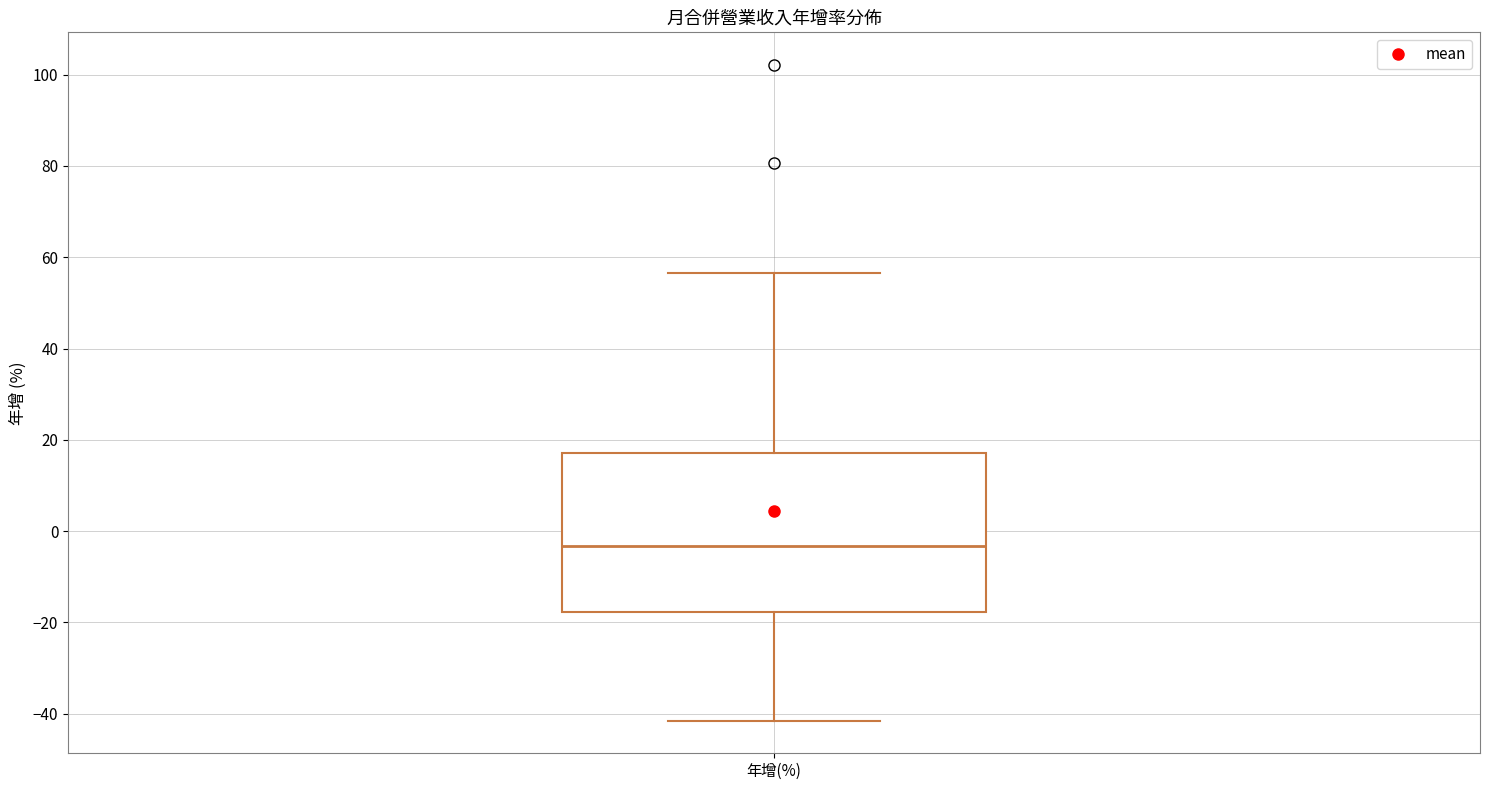

Transcribe this box plot: give where the median line is, the range the box spans, and where the two whiskers end, as read against the y-axis. The values are not printed on the chart, so give them approximately, as read against the axis.

median -4, box -18 to 18, whiskers -42 to 56